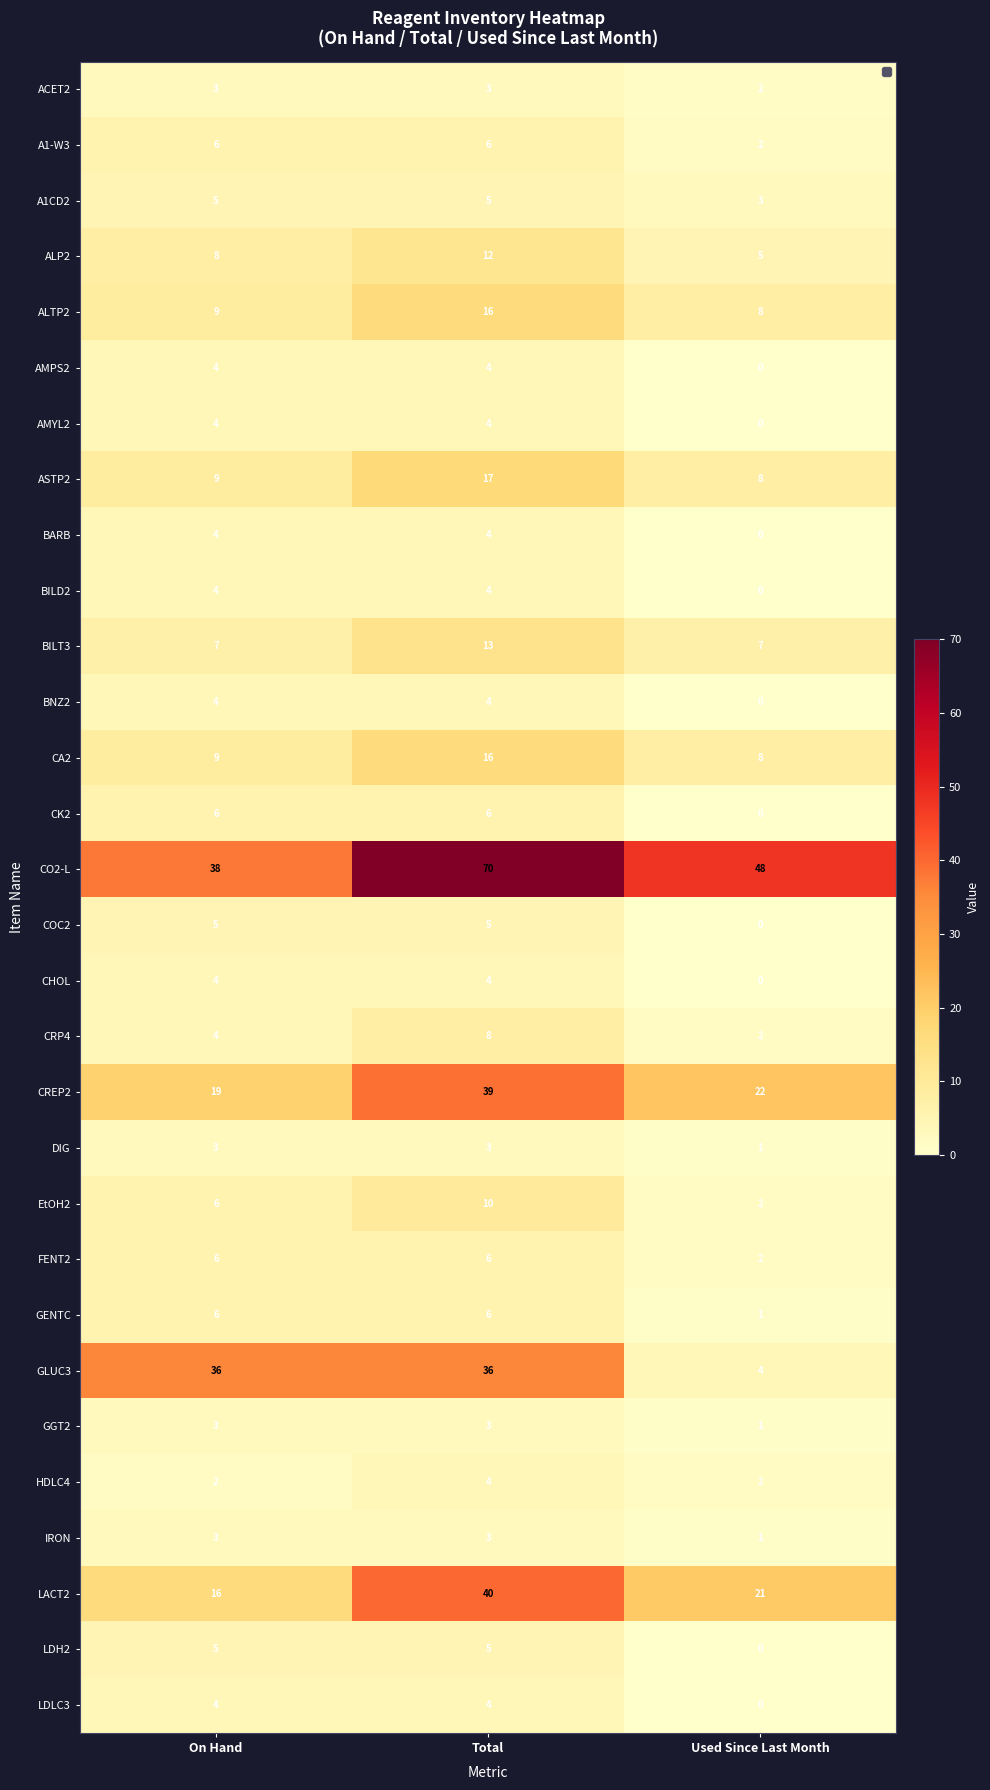

The ALP2 series shows 5 at Used Since Last Month. True or false?

True